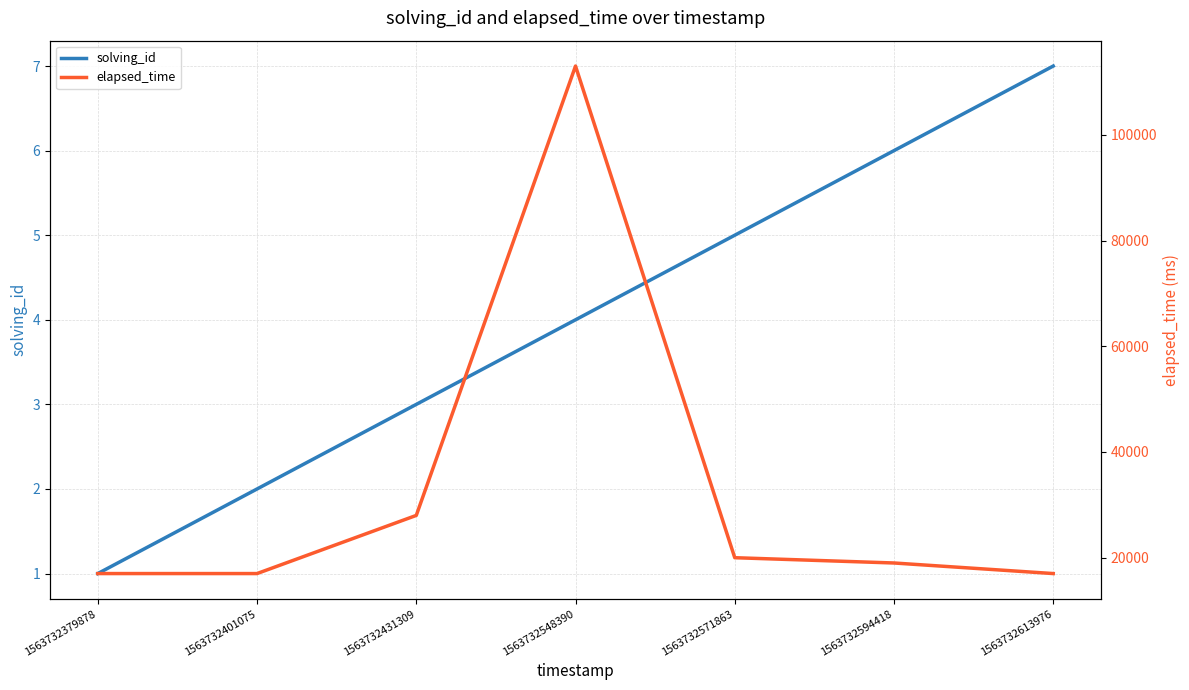

List the series in order of their overall mean, lowest first.

solving_id, elapsed_time